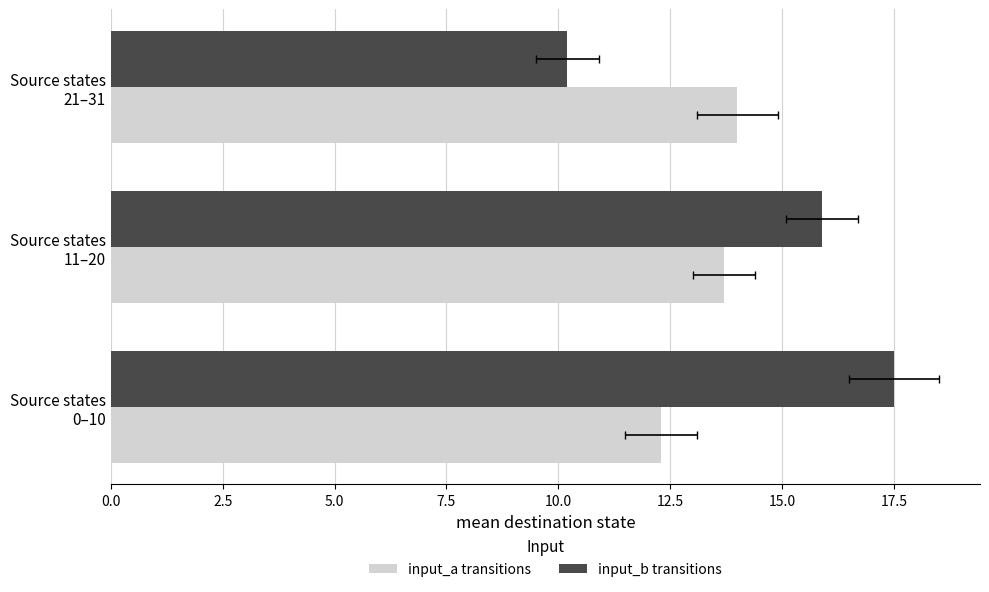

How many bars are there in total?

6